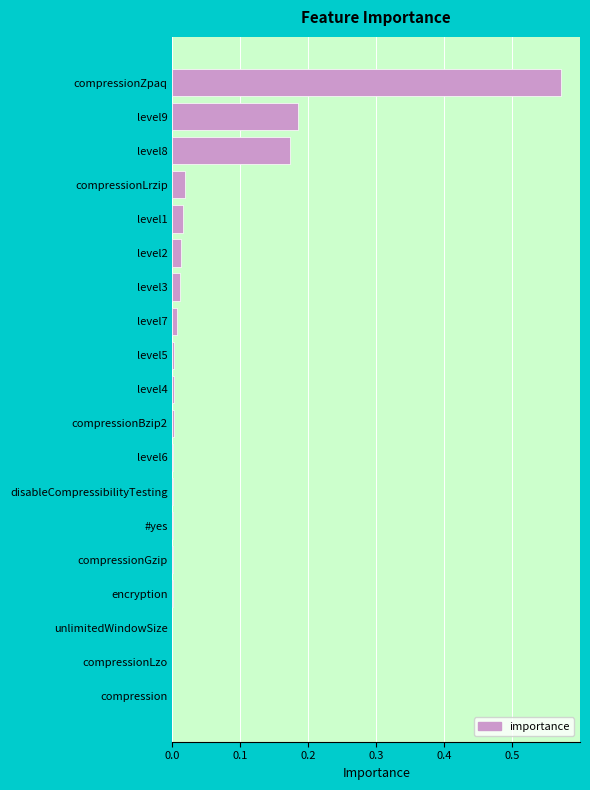

At which category does the chart reach its peak across all series?

compressionZpaq